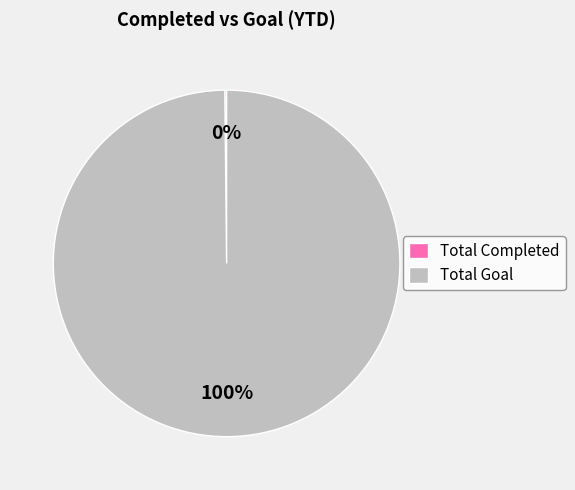

True or false: Total Goal accounts for 100% of the total.

True